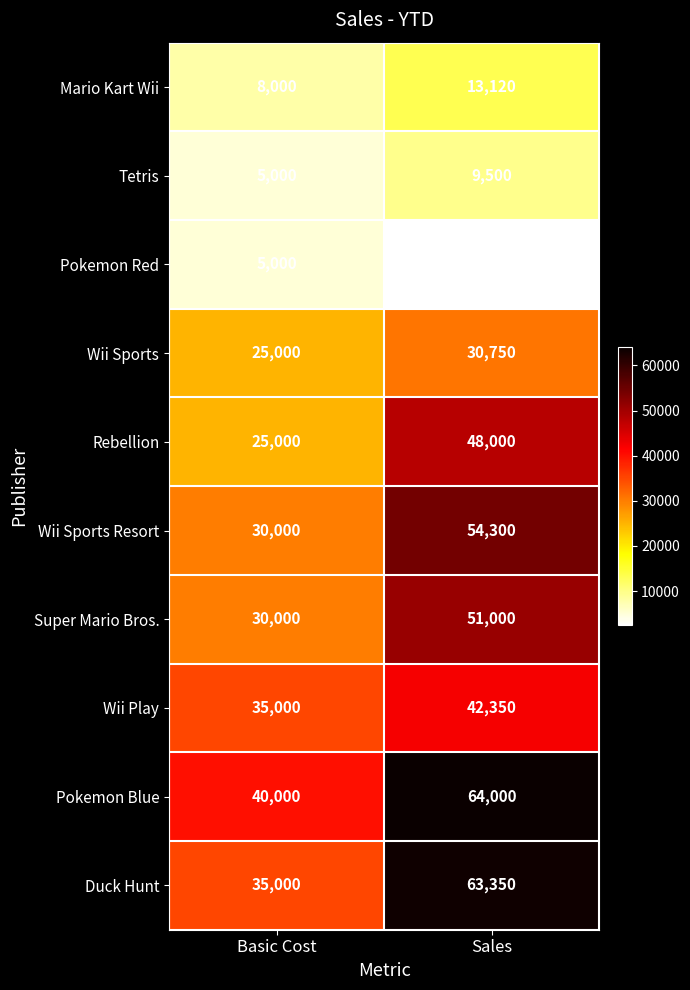

What is the spread (max minus min) of values at Basic Cost?

35000